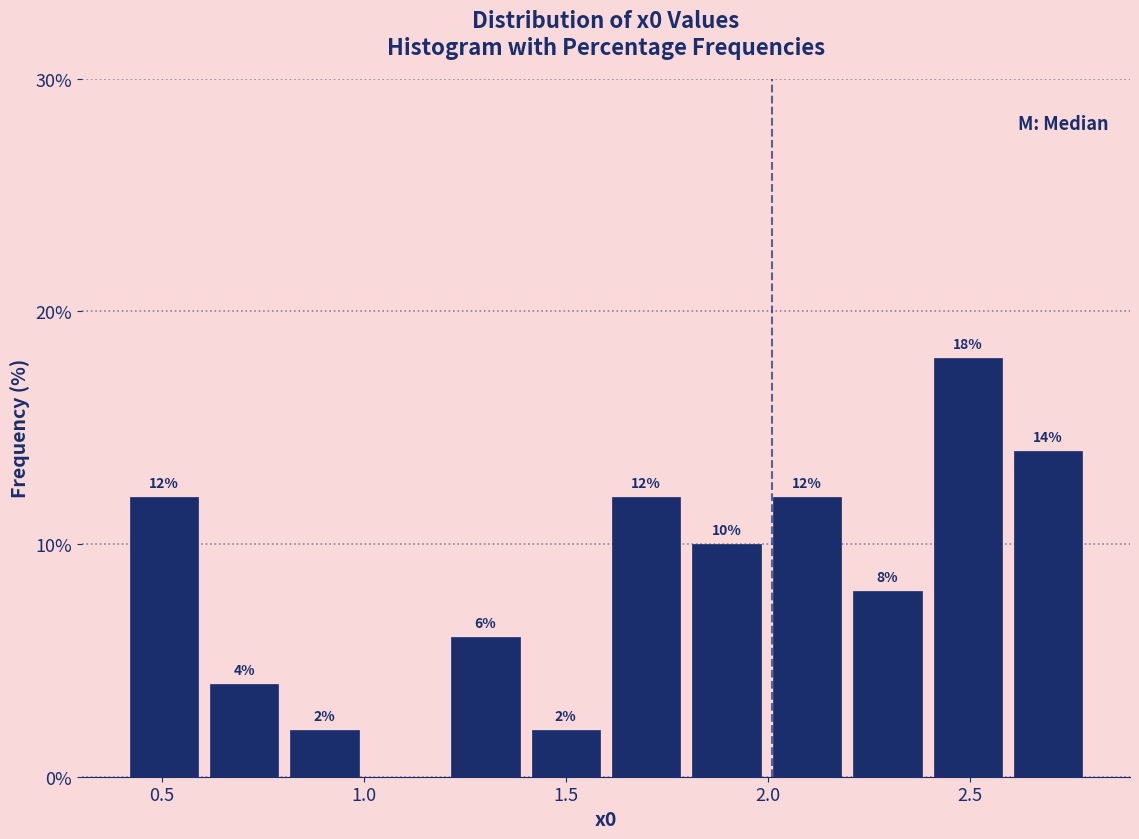

Read against the x-axis, roughly where is the centre of the tallest bar?

2.50